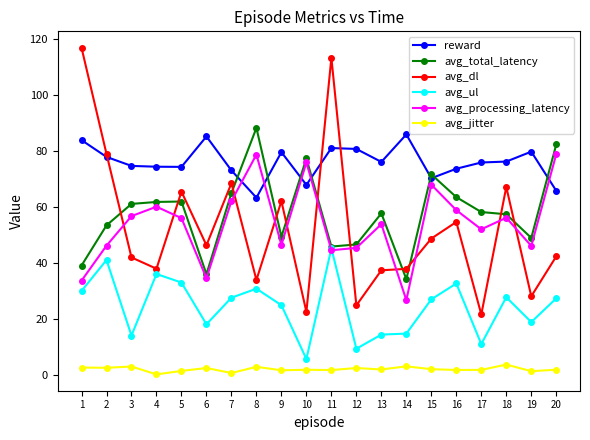

List the series in order of their peak value, lowest first.

avg_jitter, avg_ul, avg_processing_latency, reward, avg_total_latency, avg_dl